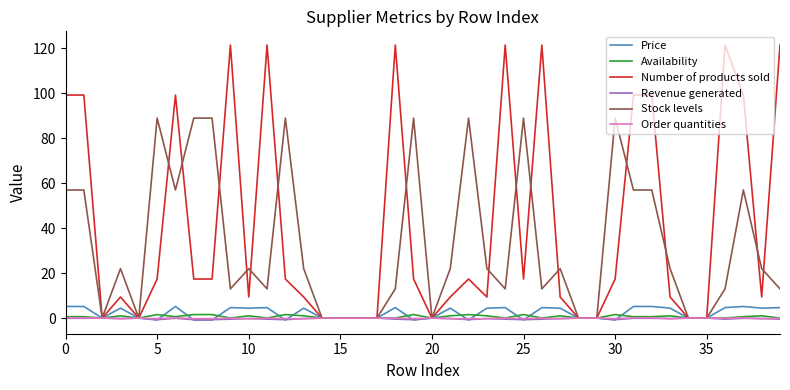

What is the highest value of the Price series?

5.2